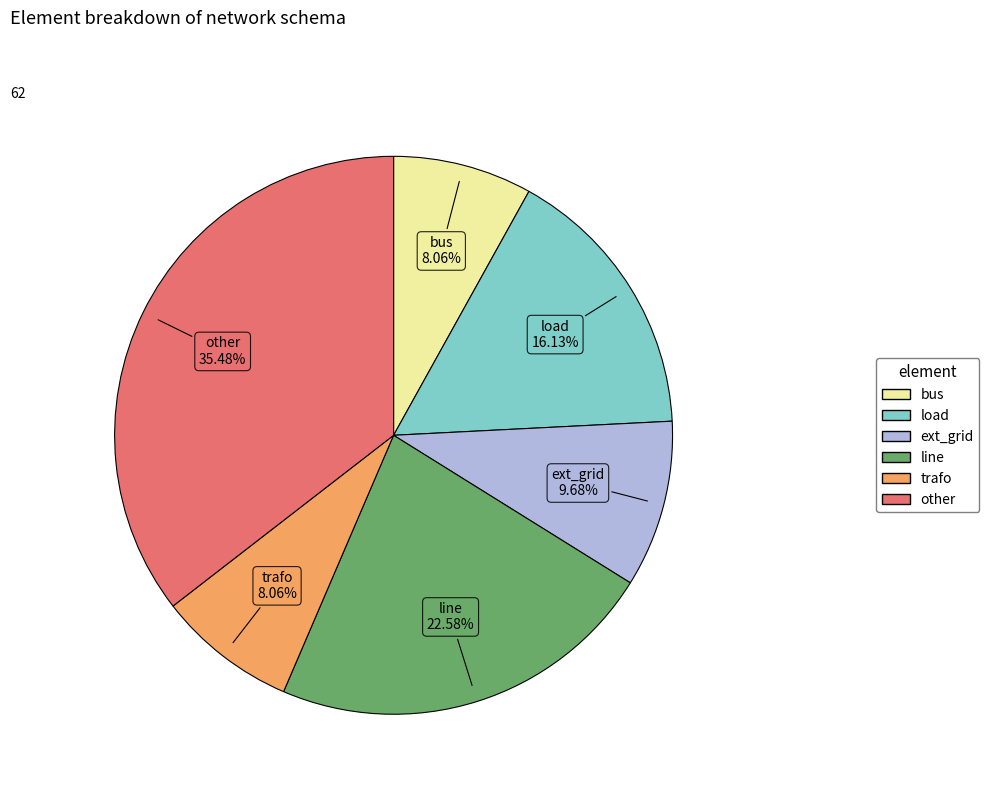

To the nearest percent, what is the combined percentage of line and bus?

31%